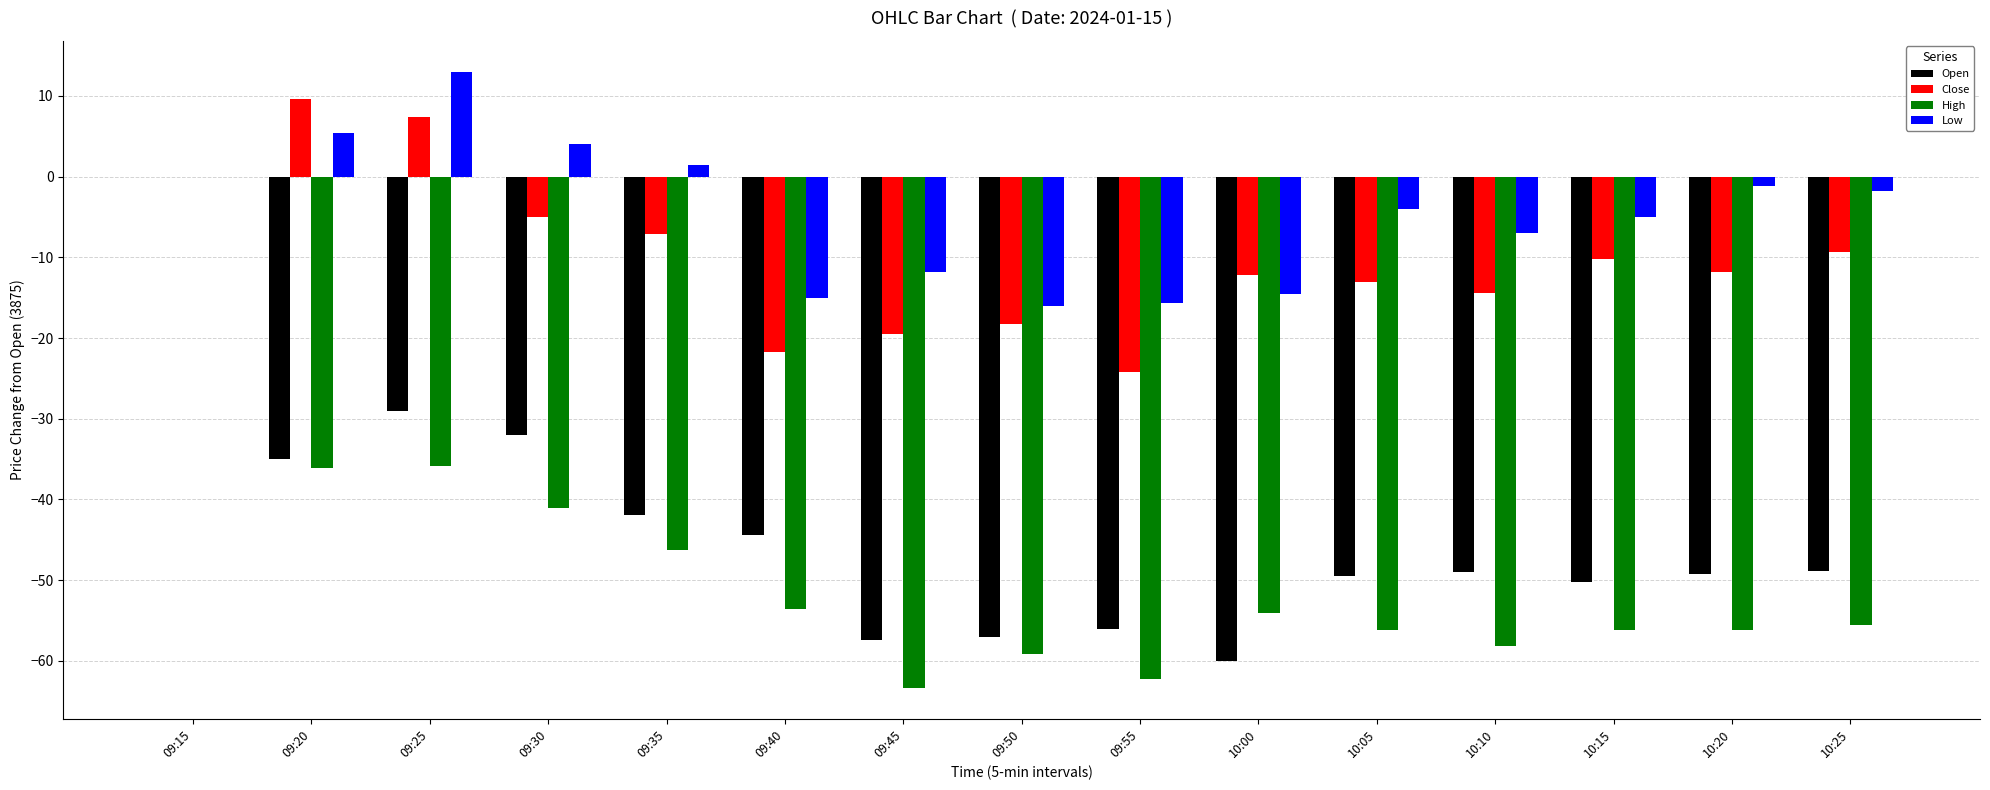

Are the bars horizontal?

No